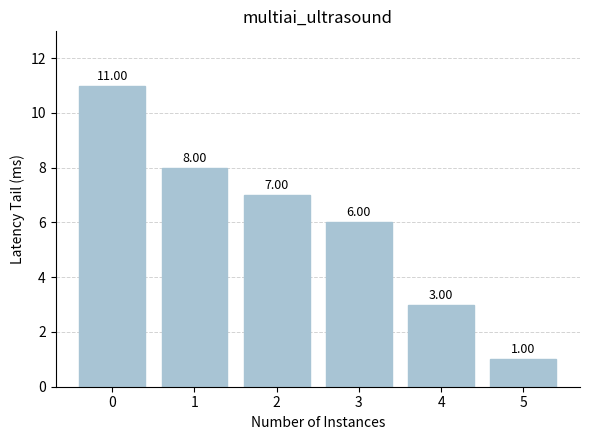

What is the difference between the values at 0 and 1?

3